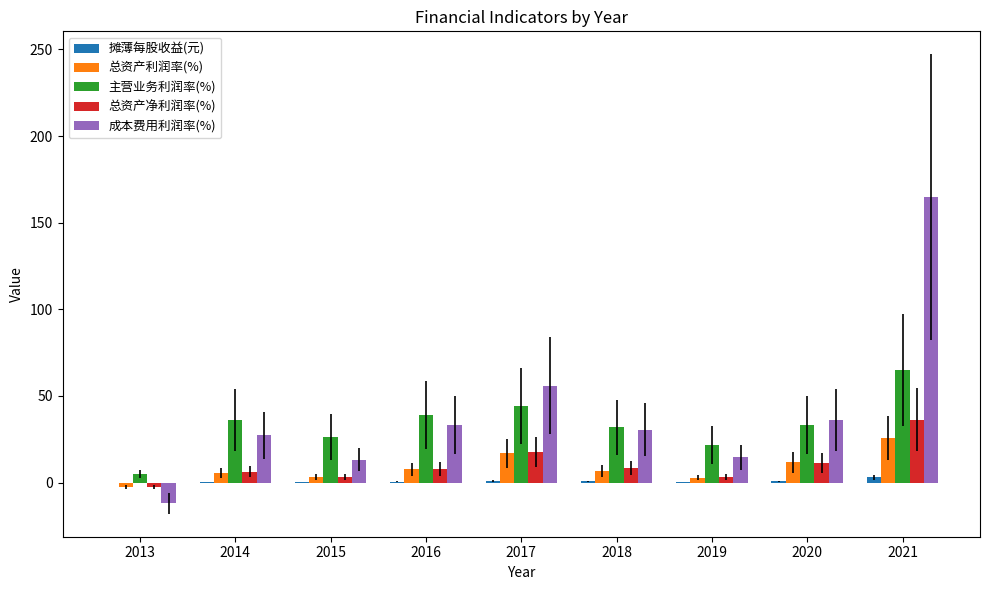

At which category is the sum across all series the highest?

2021